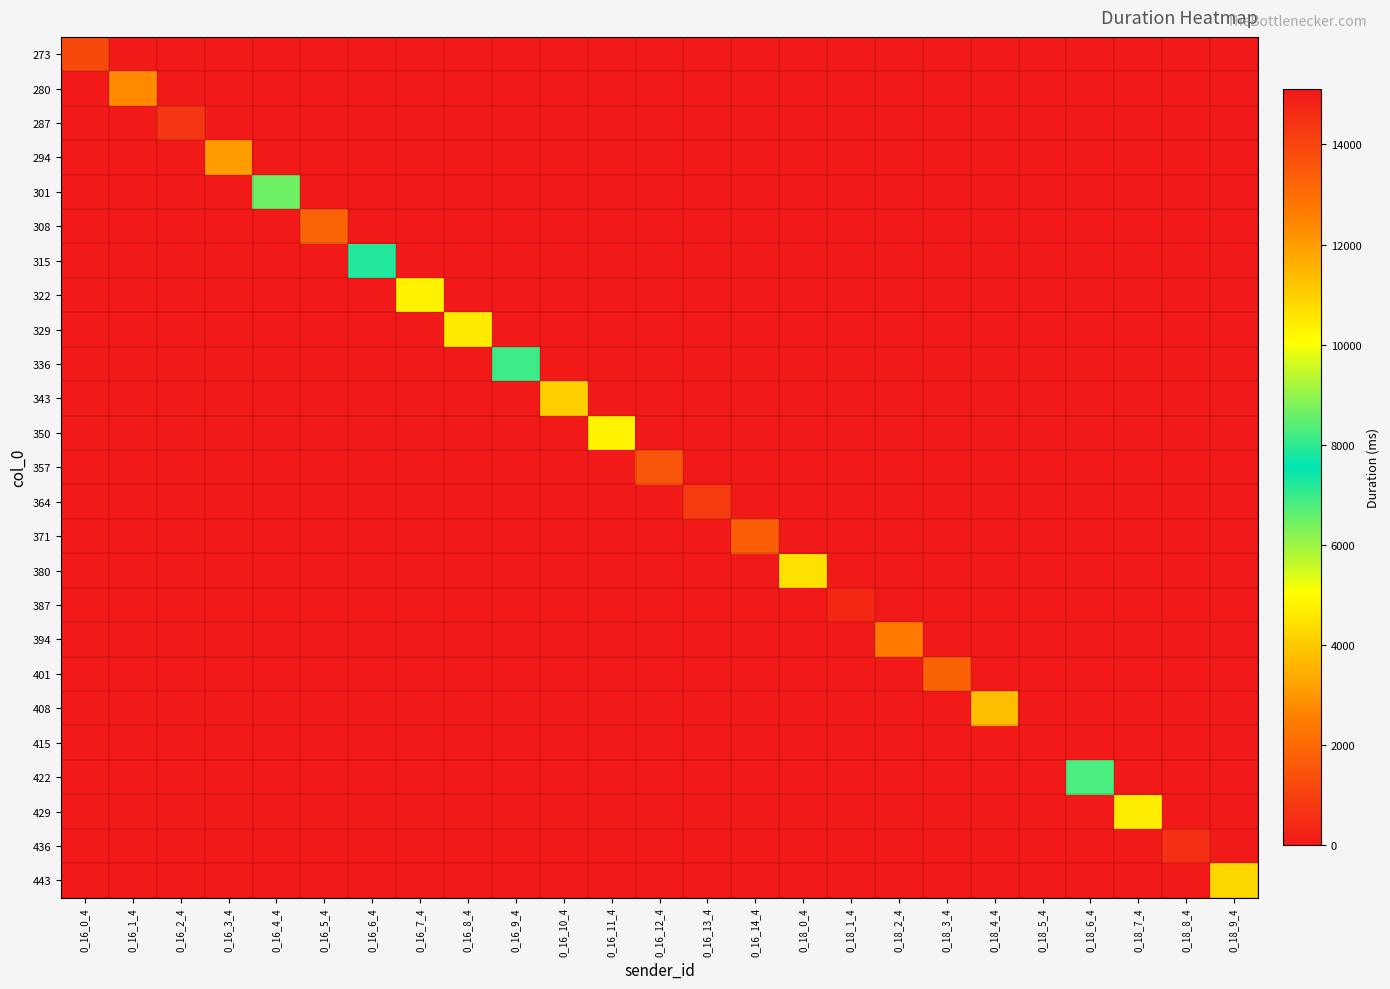

At which category is the sum across all series the highest?

0_18_5_4